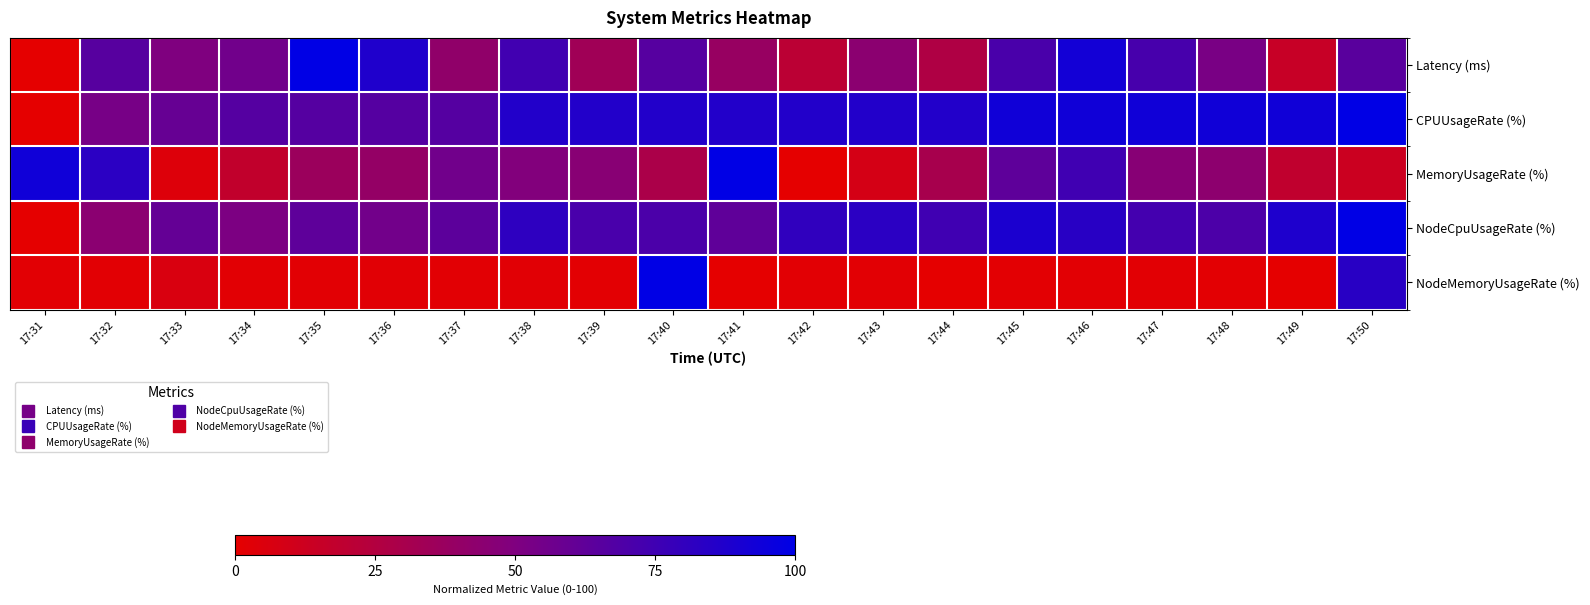

At which category is the sum across all series the highest?

17:50